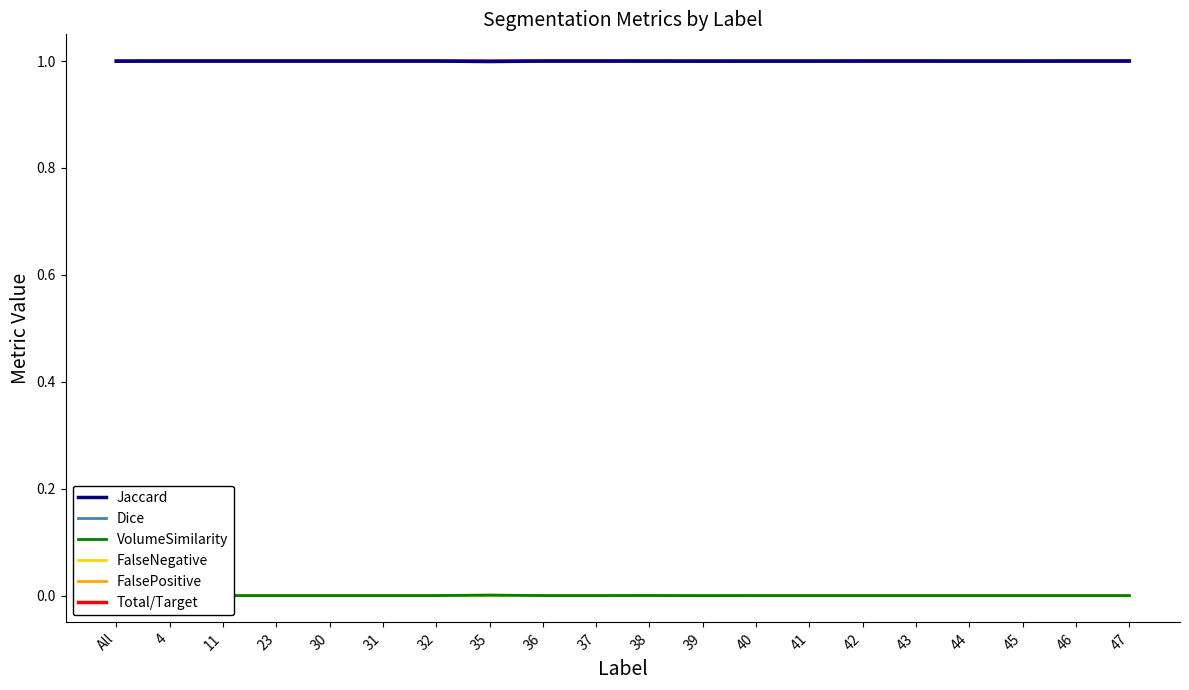

What position from the left is 40?

13